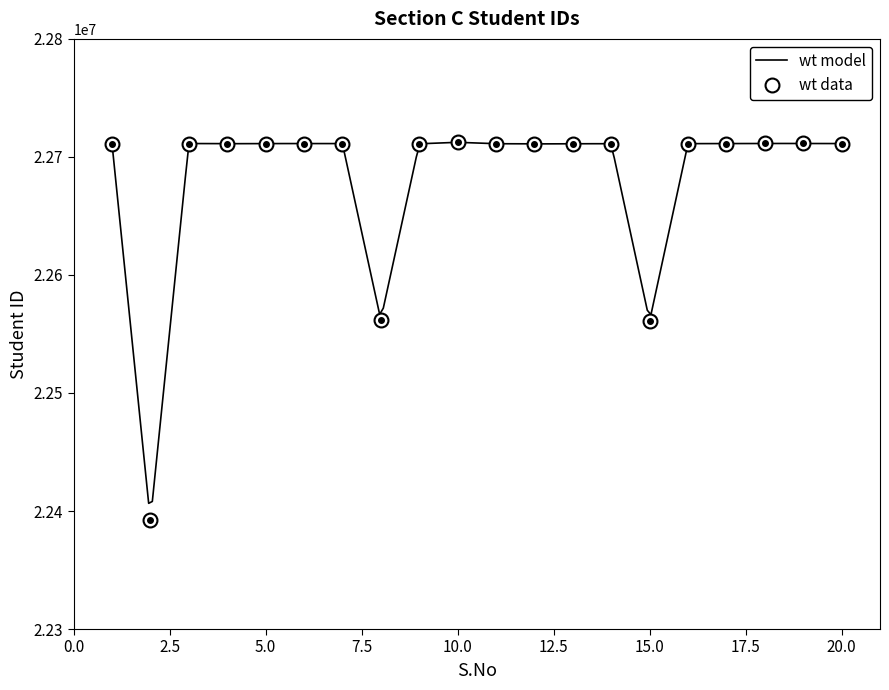

True or false: Student ID (model) and Student ID (data) intersect in this chart.

False